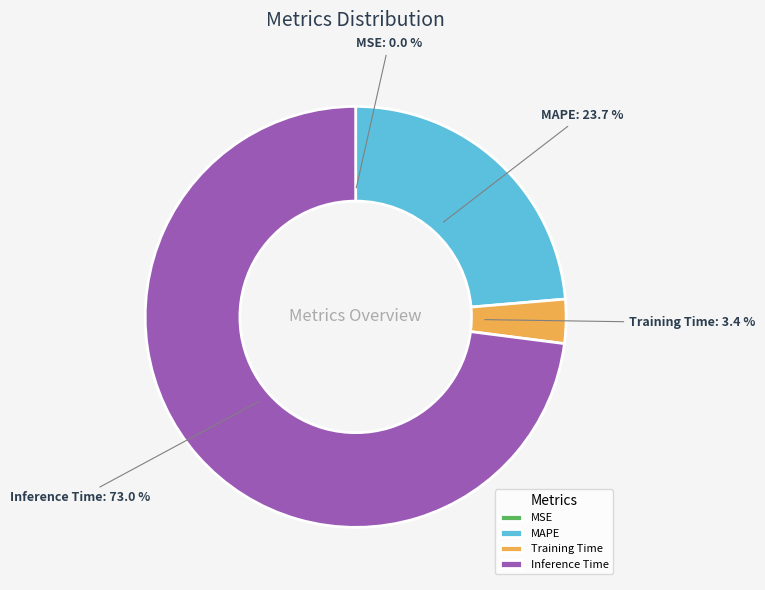

What is the majority slice?

Inference Time